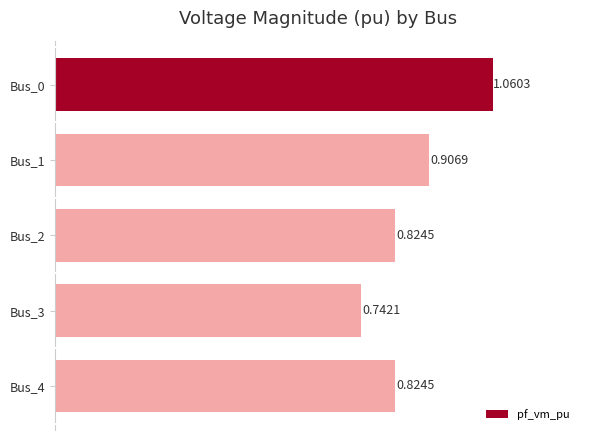

Does the chart contain stacked bars?

No